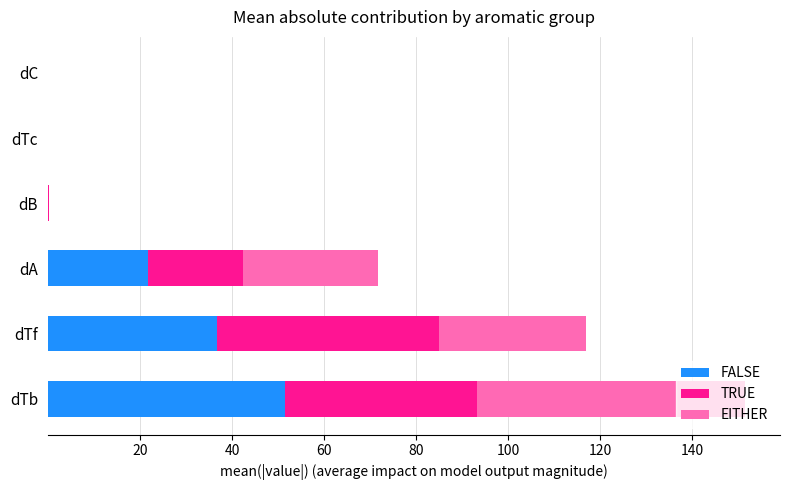

Where is FALSE nearest to the value 25?

dA